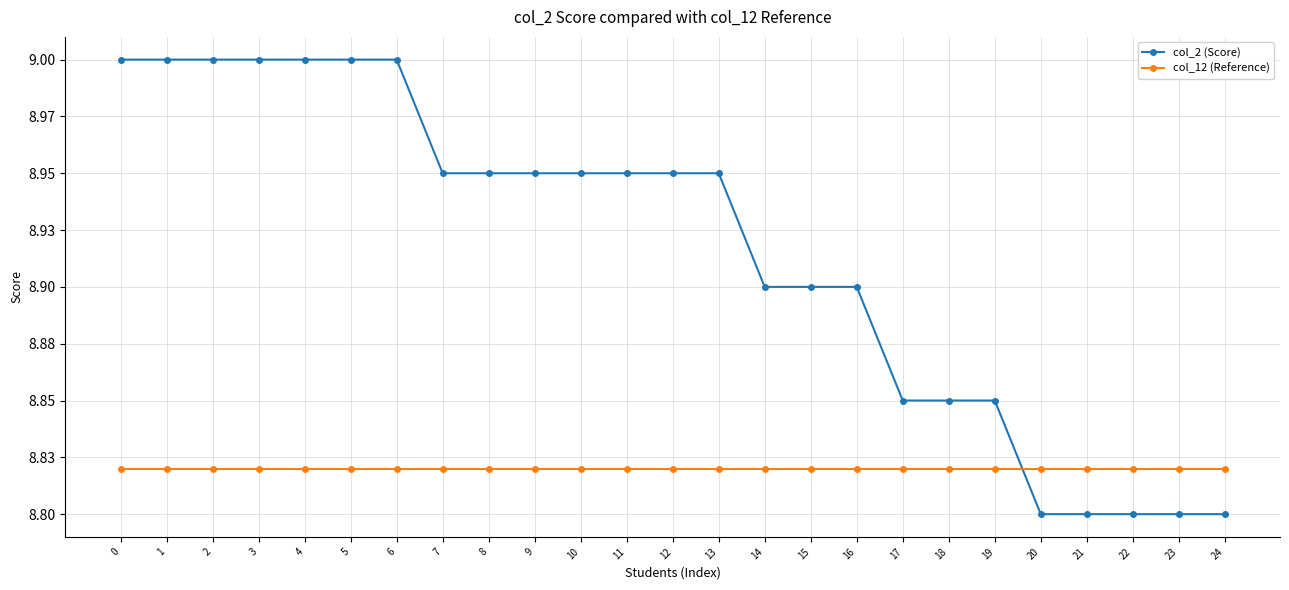

What are all the series names shown in the legend?

col_2 (Score), col_12 (Reference)